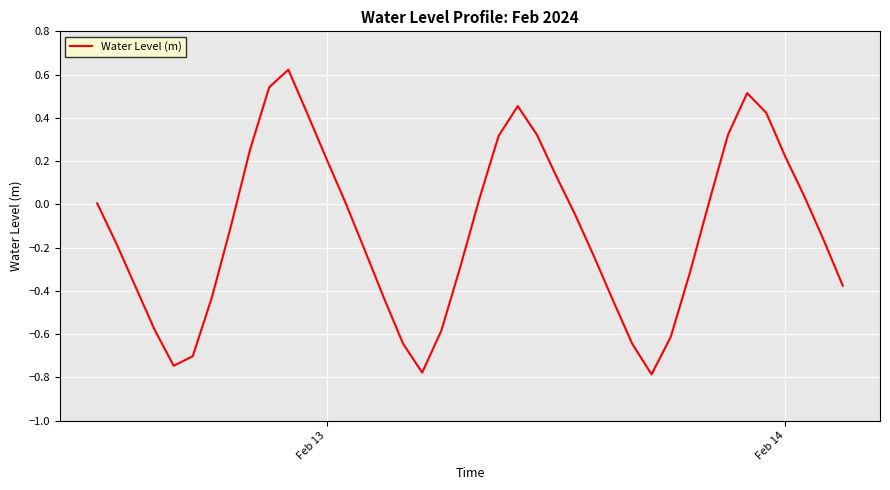

What is the difference between the maximum and minimum values?

1.4